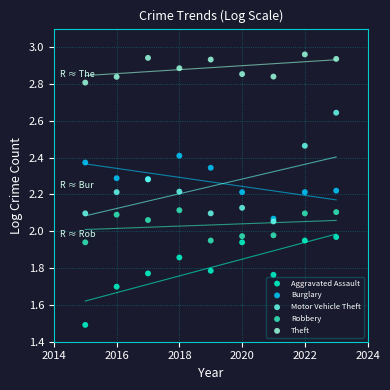

Which series has the widest spread of Y values?

Motor Vehicle Theft